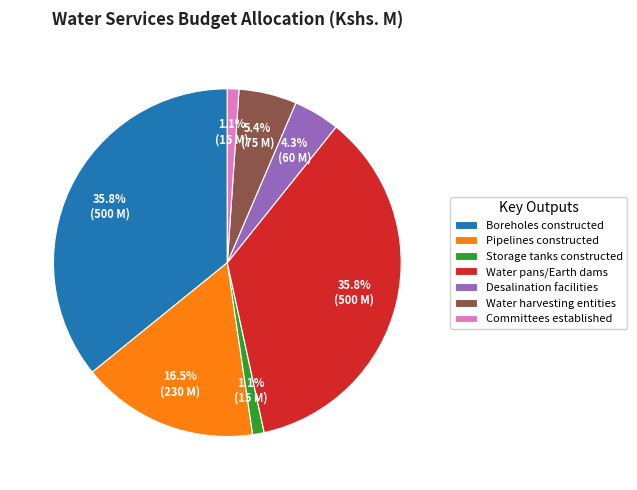

What is the total percentage of Storage tanks constructed and Pipelines constructed?

17.6%